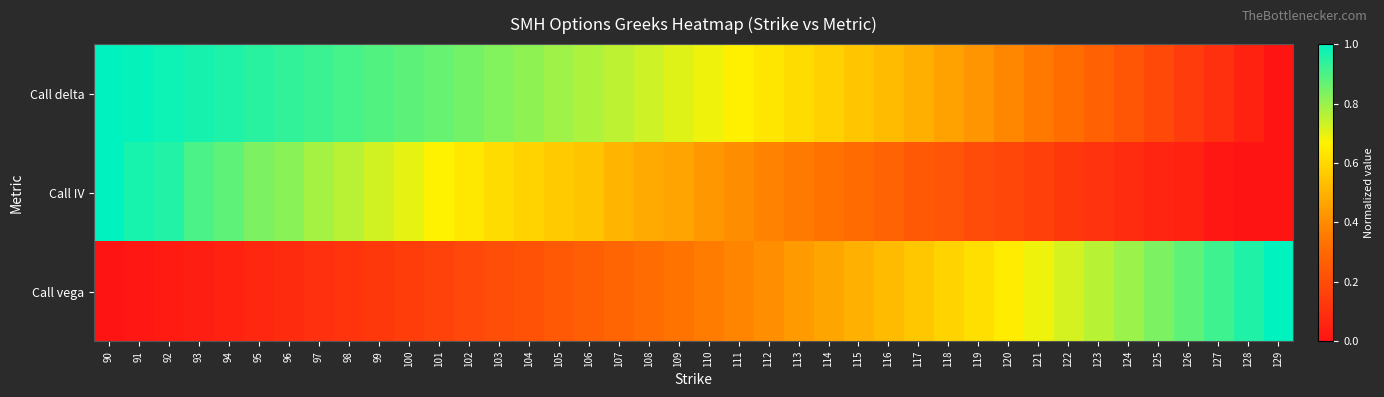

What is the greatest value displayed?

1.0